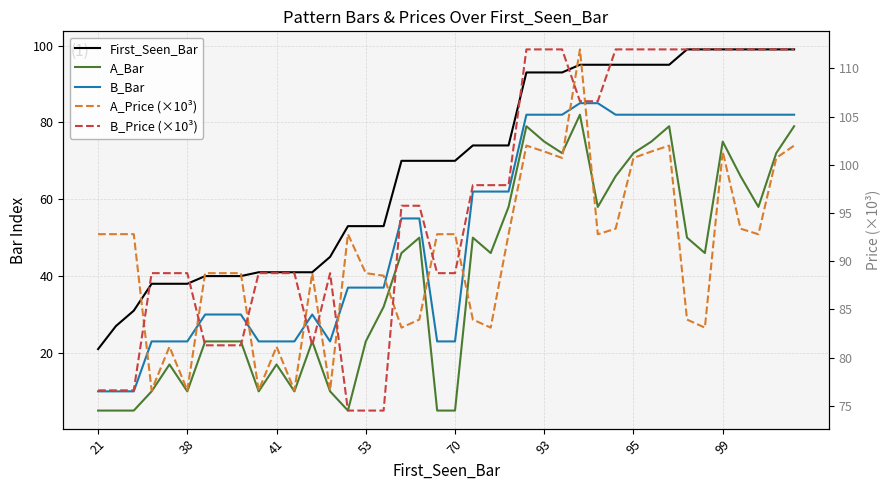

What are all the series names shown in the legend?

First_Seen_Bar, A_Bar, B_Bar, A_Price (×10³), B_Price (×10³)